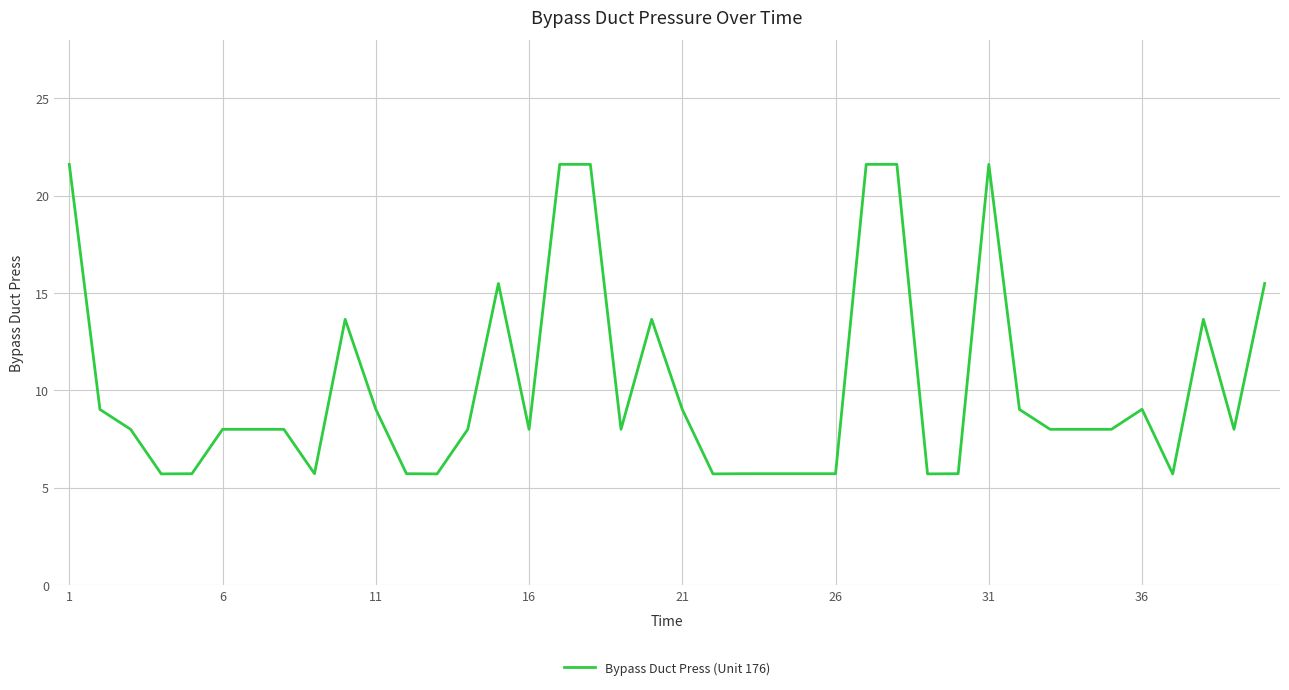

What is the greatest value displayed?

21.6